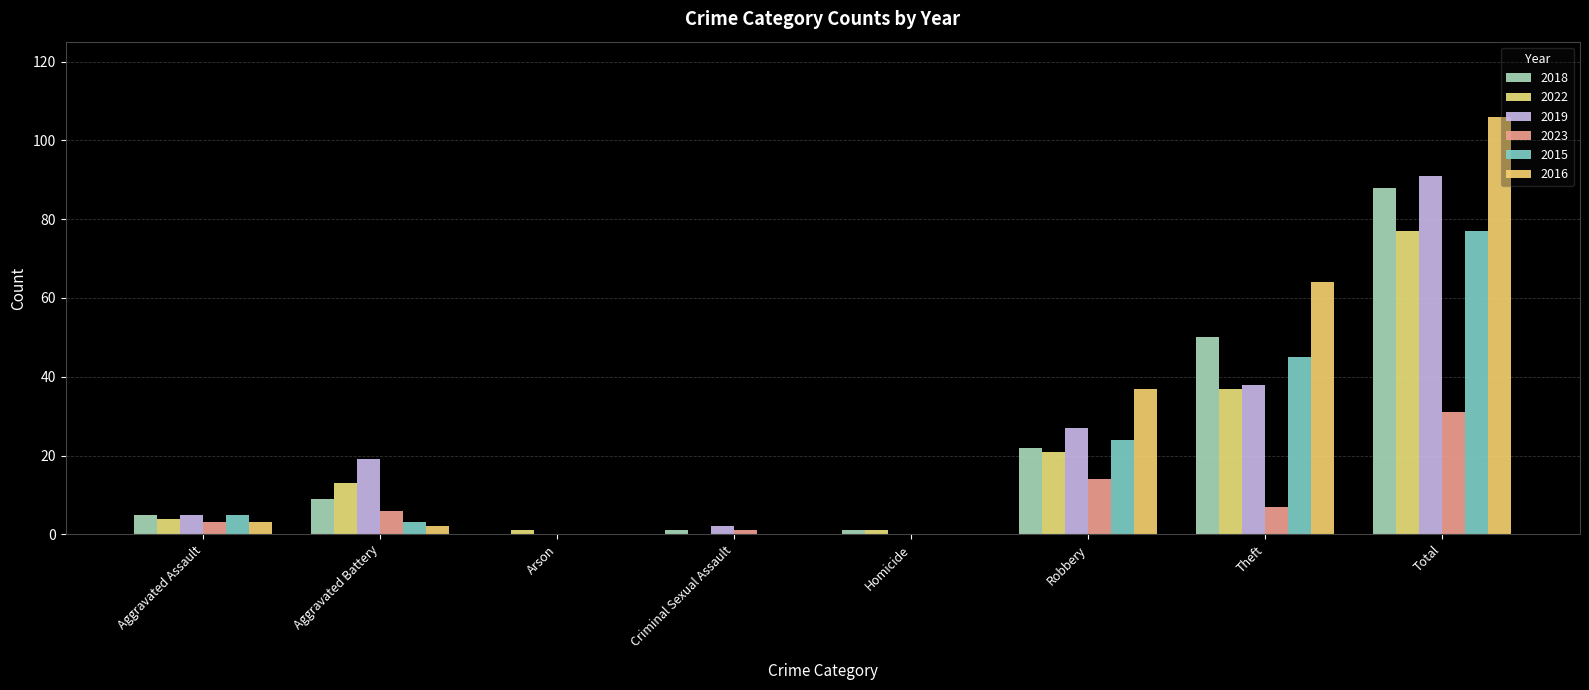

Is the value of 2019 at Robbery greater than the value of 2023 at Criminal Sexual Assault?

Yes